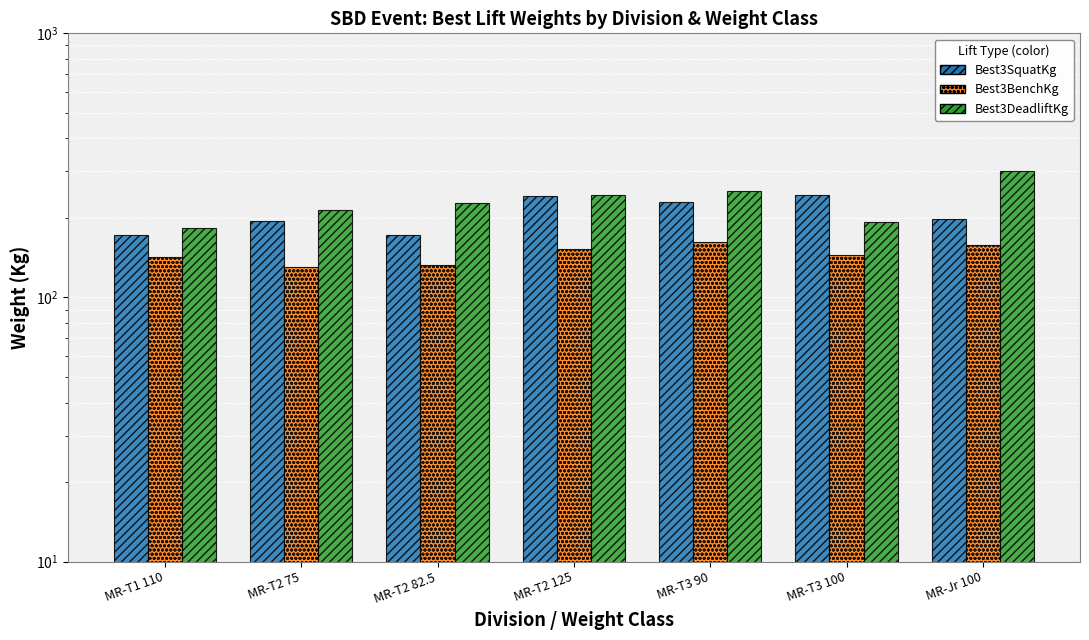

What is the label of the 2nd bar from the right?

MR-T3 100